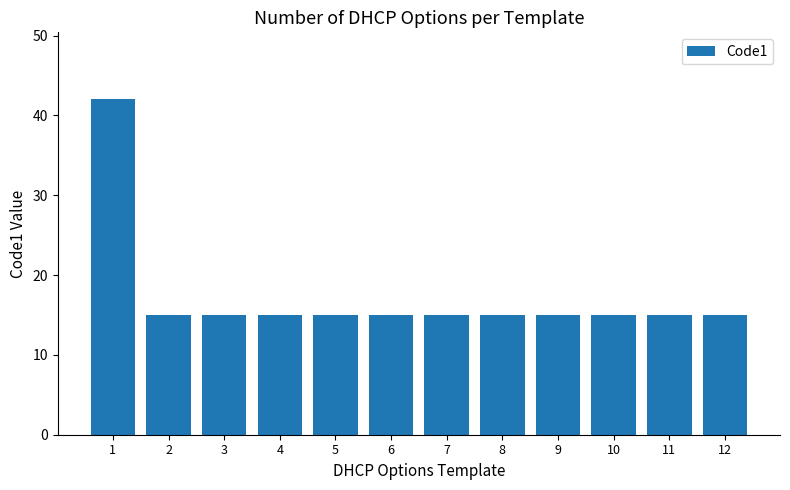

The value at 12 is 20. True or false?

False